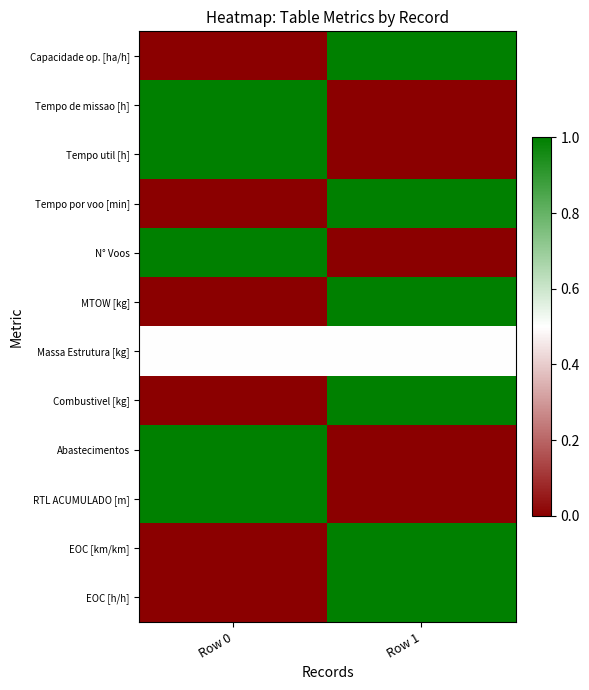

How many series are shown in this chart?

12